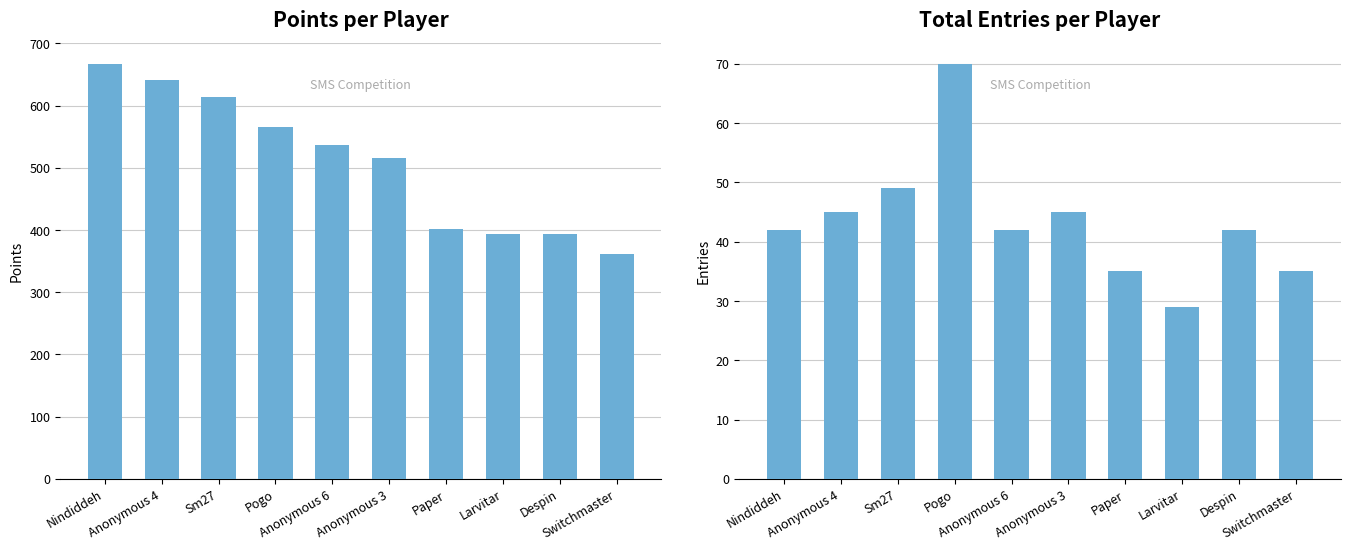

Rank the series by their maximum value, from lowest to highest.

Entries, Points